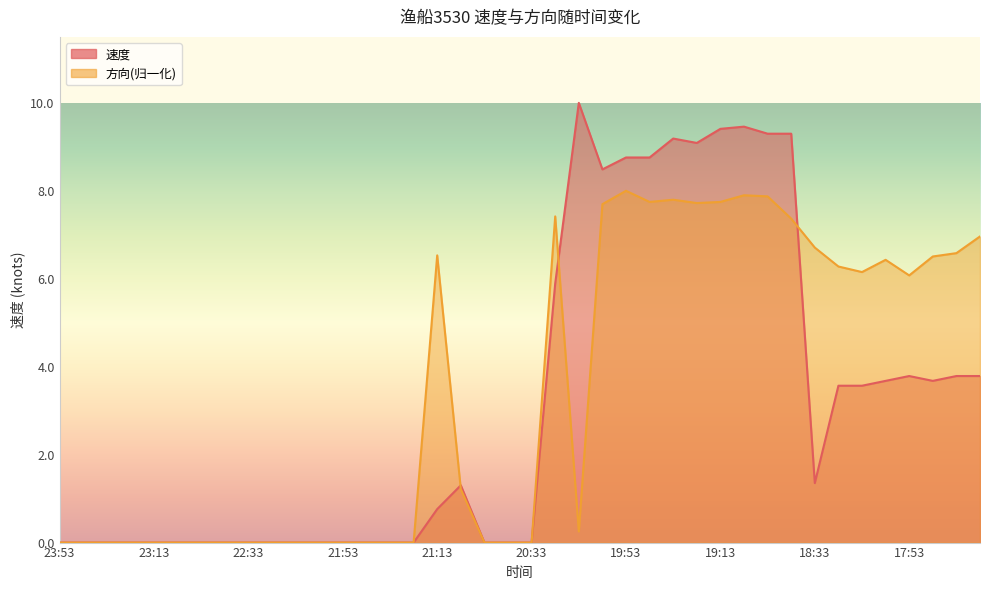

How many lines are shown in the chart?

2